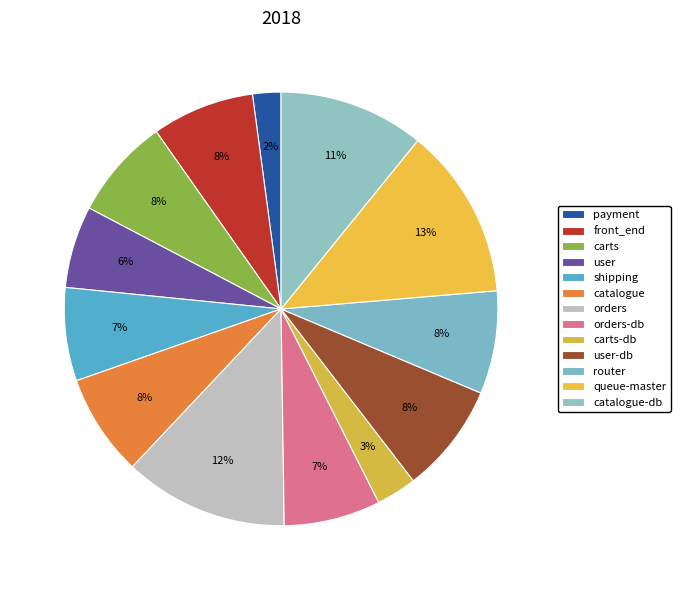

To the nearest percent, what percentage of the pie is user-db?

8%